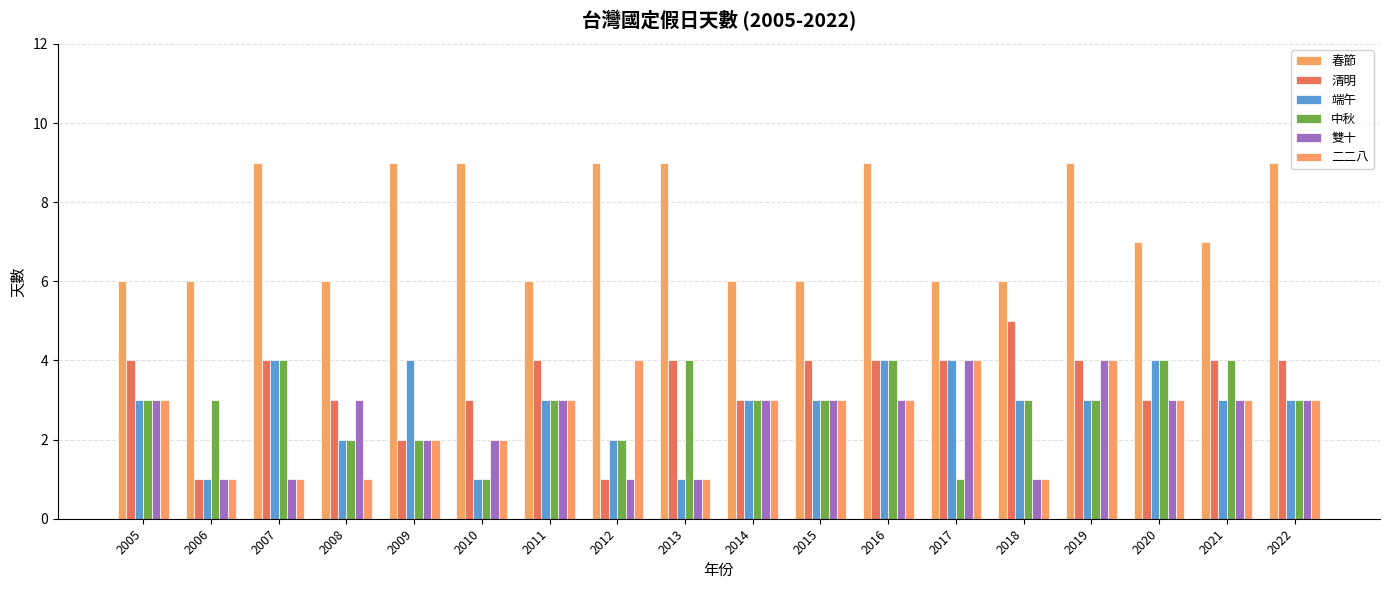

At how many categories does at least one series exceed 8?

8